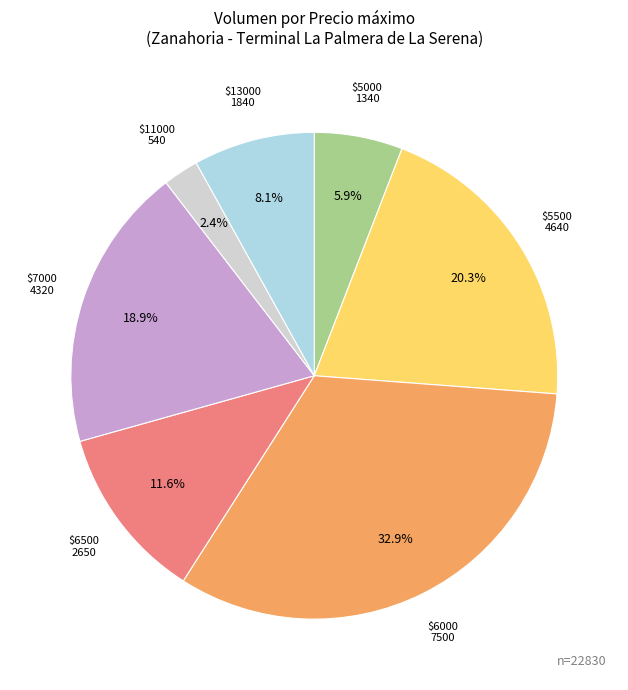

What portion of the pie excludes $11000?

97.6%